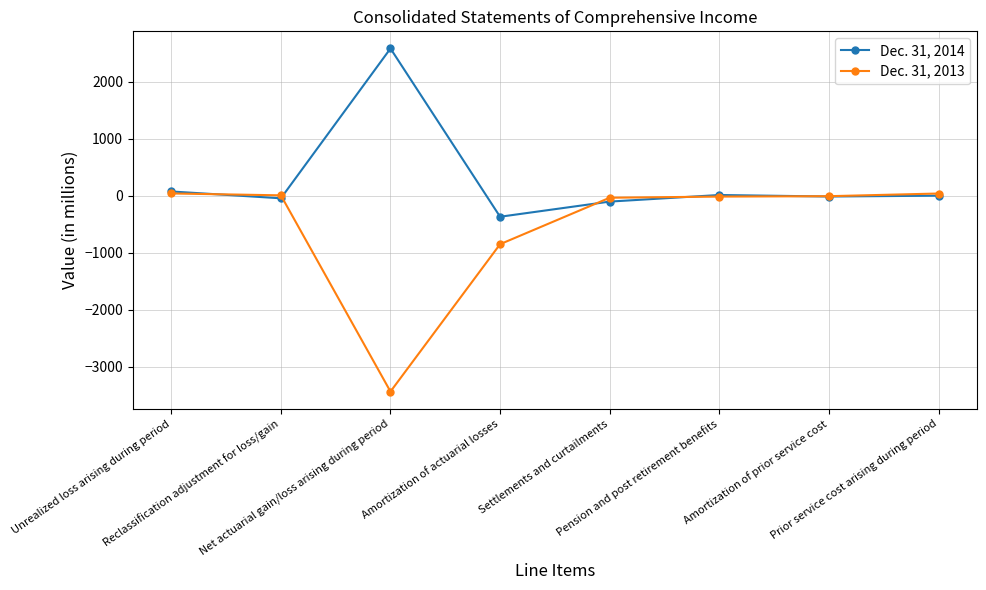

Which series changed the most between Unrealized loss arising during period and Pension and post retirement benefits?

Dec. 31, 2014